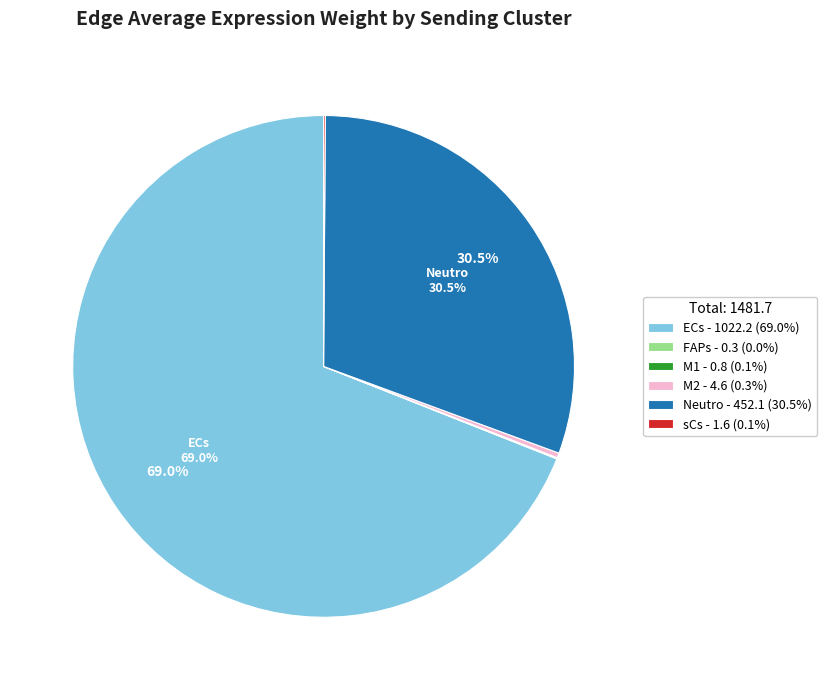

What percentage is NOT represented by ECs - 1022.2 (69.0%)?

31.0%